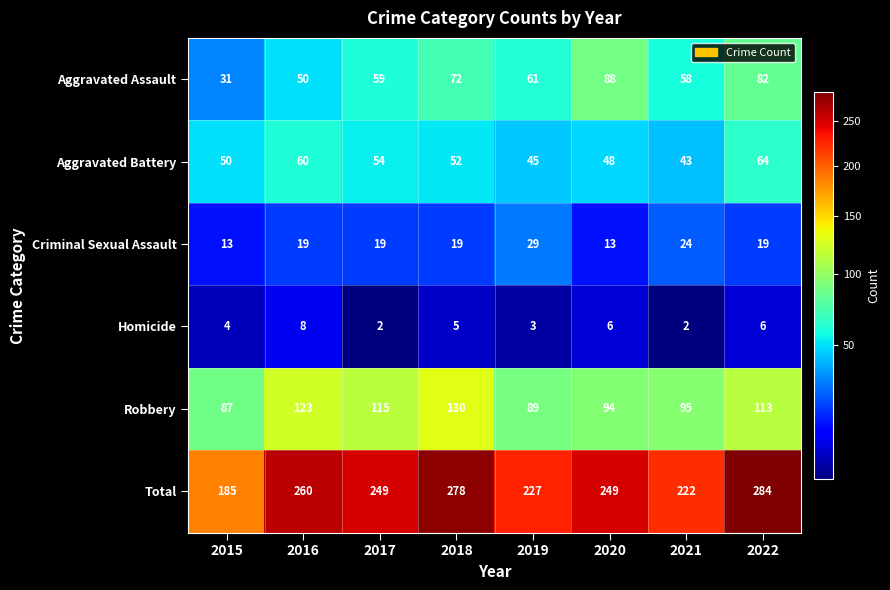

What value does the Robbery series have at 2018, to the nearest 5?

130